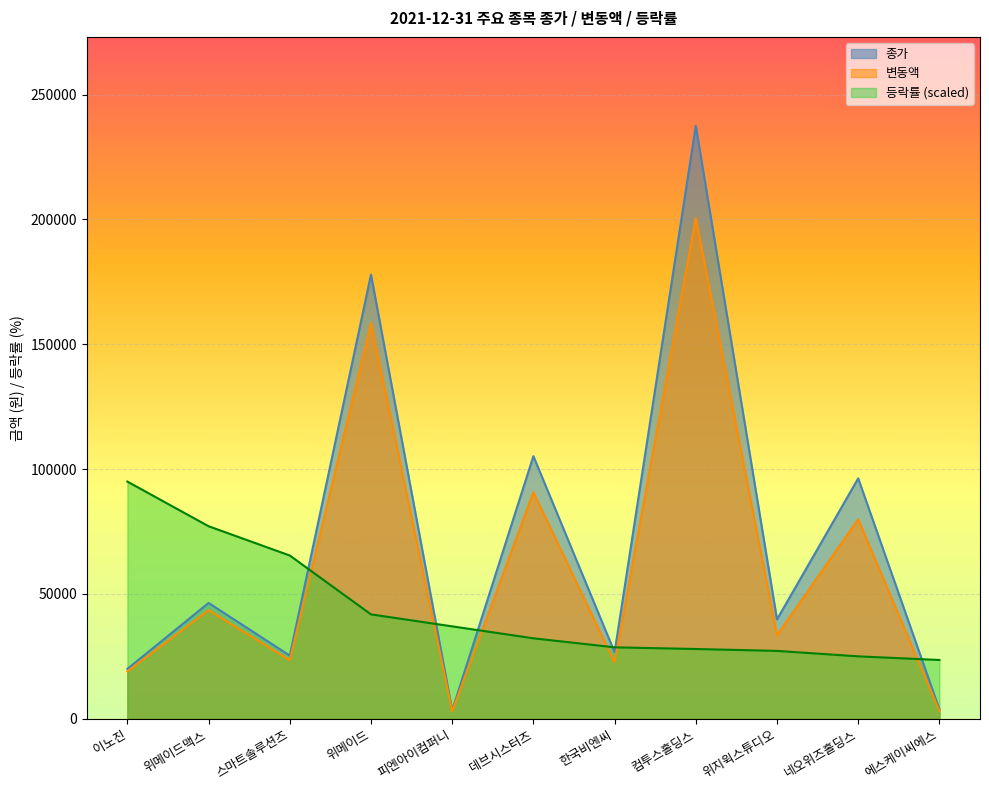

What is the highest value of the 등락률 series?

95000.0